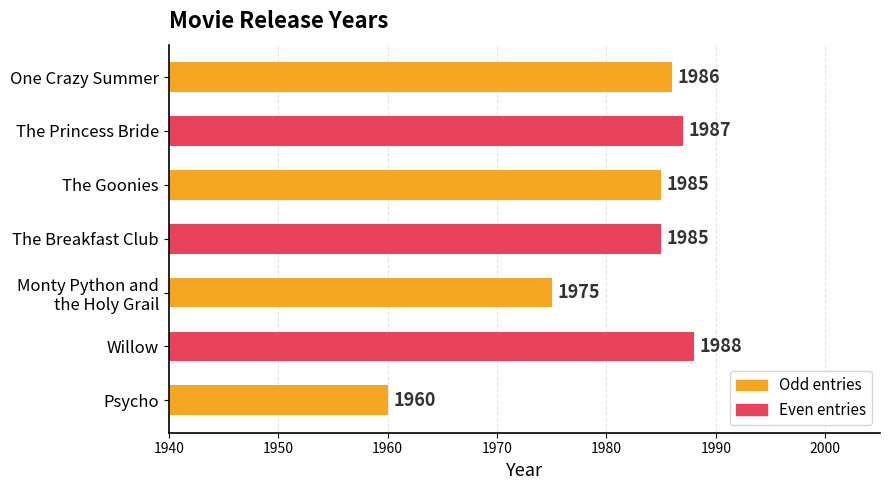

Reading top to bottom, what are all the values shown in this chart?

1986	1987	1985	1985	1975	1988	1960